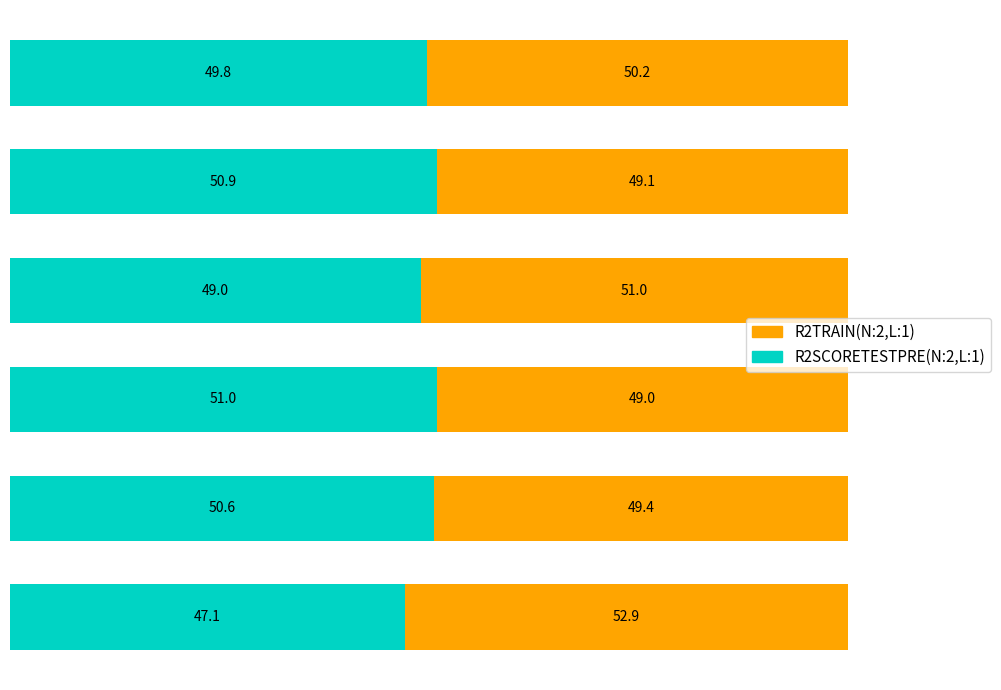

What is the total value across all series at 51?

100.0